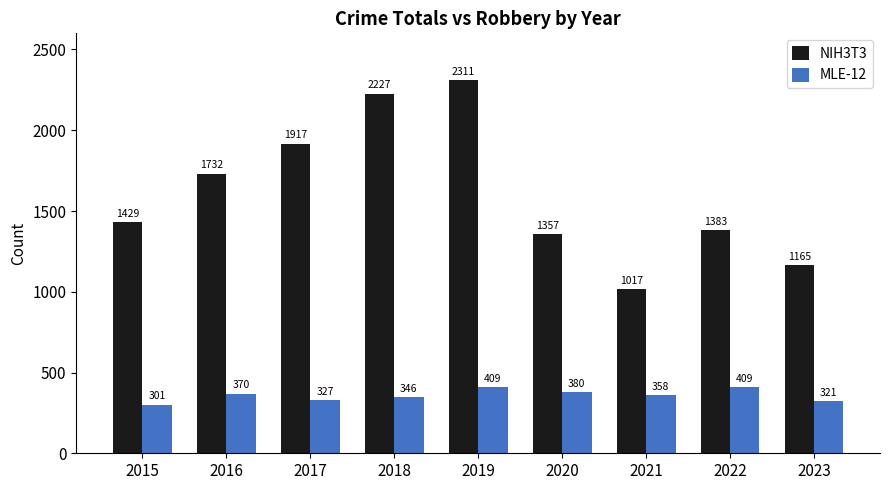

What are all the series names shown in the legend?

NIH3T3, MLE-12